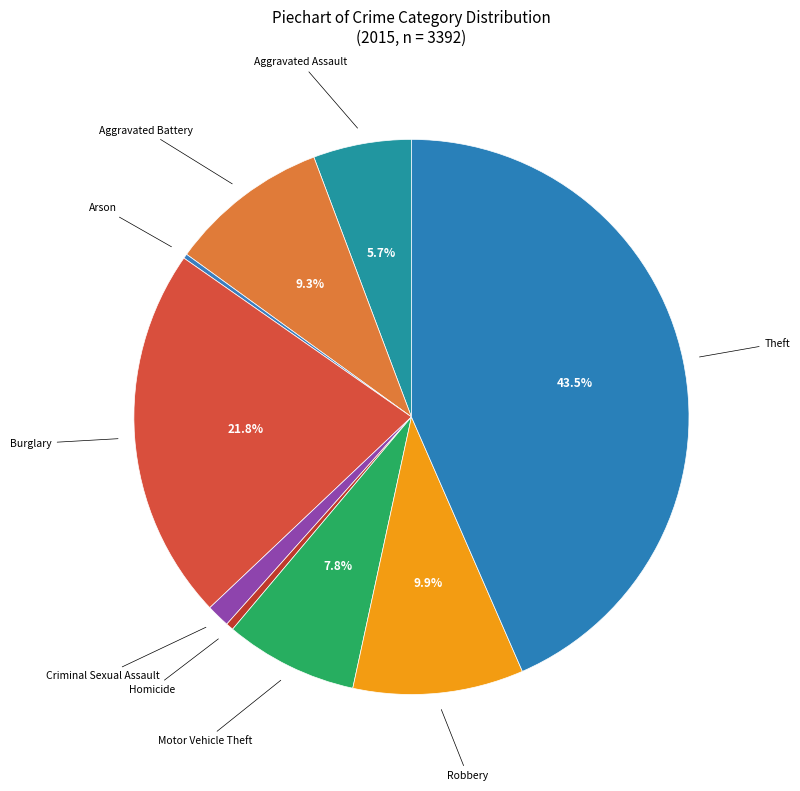

Does Criminal Sexual Assault represent more than half of the total?

No